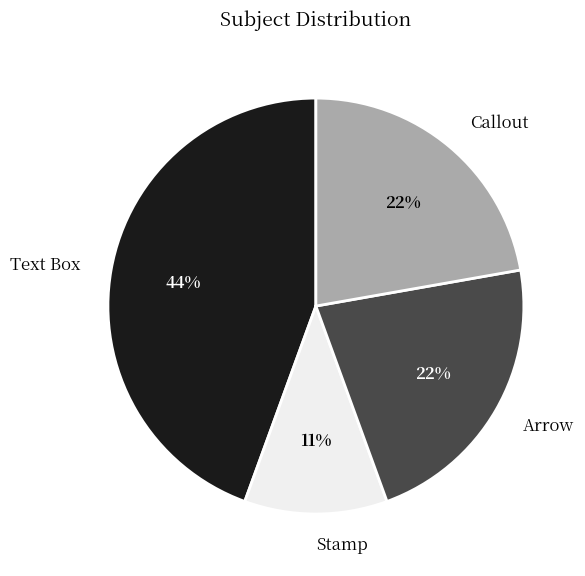

To the nearest percent, what is the combined percentage of Text Box and Stamp?

56%